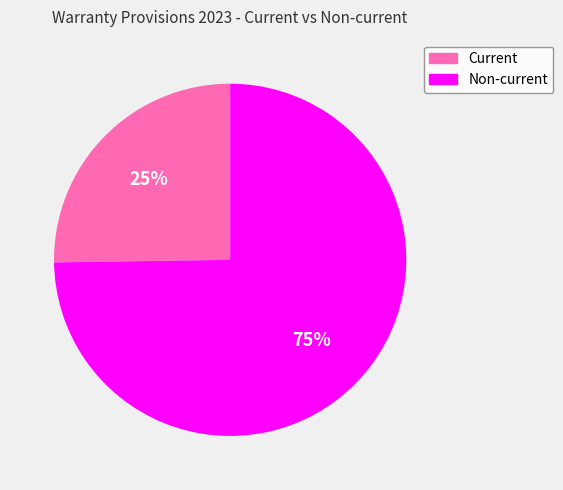

Rank the categories by value from highest to lowest.

Non-current, Current